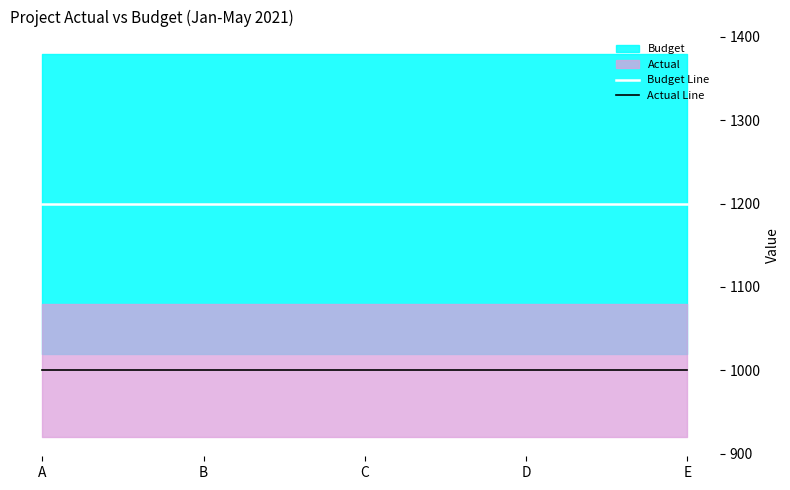

True or false: Budget Line has more than 1 interior local peaks.

False